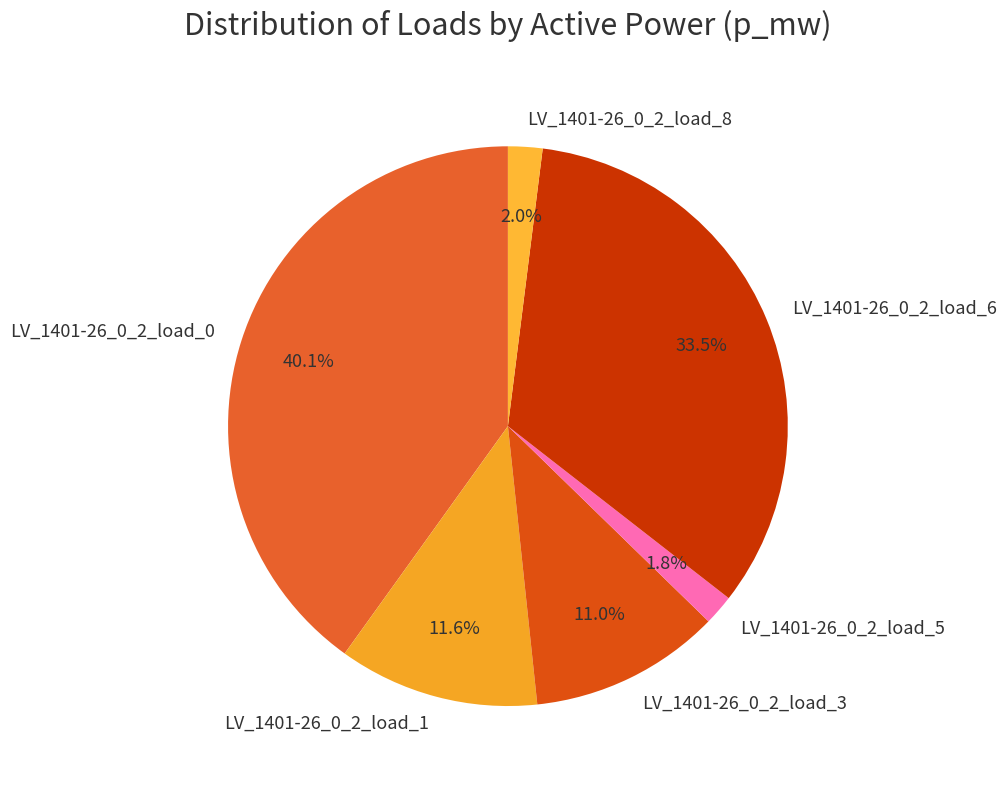

Does any single category account for the majority?

No